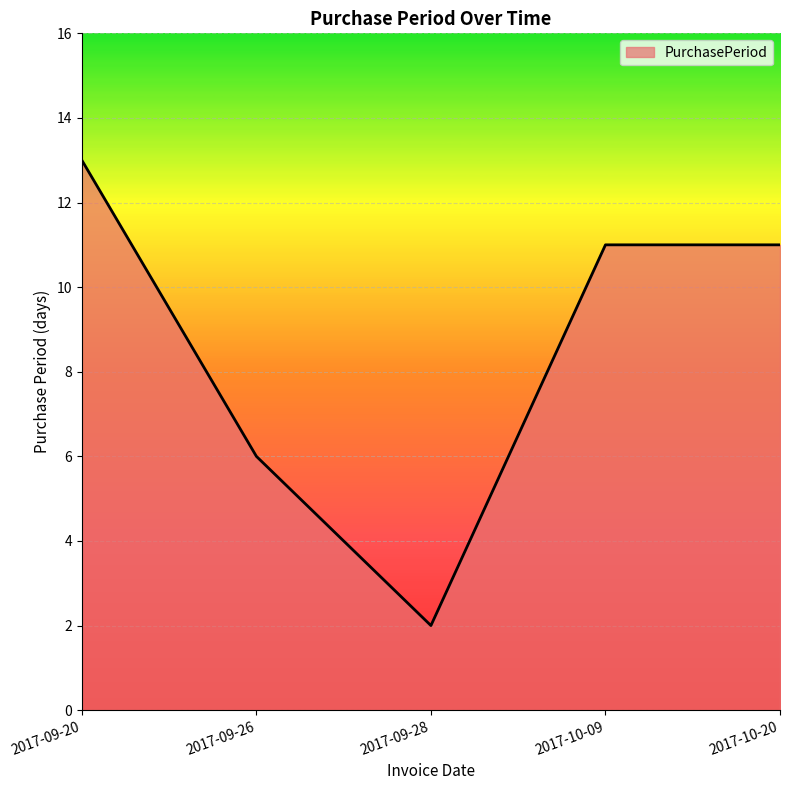

Reading left to right, extract all data points from this chart.

13	6	2	11	11